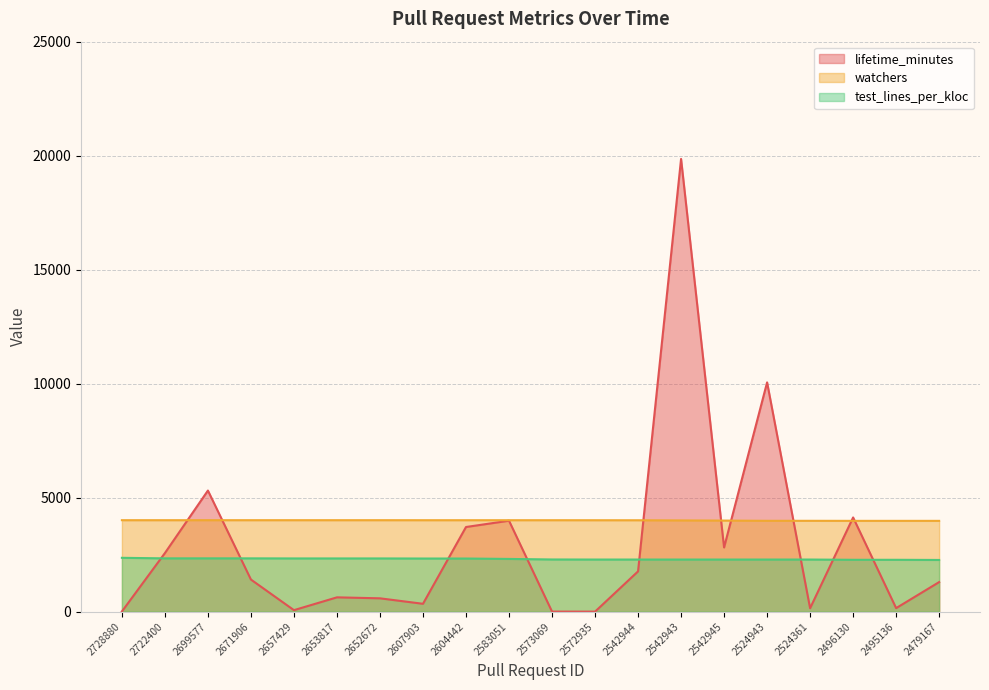

Reading left to right, what are all the values shown in this chart?

lifetime_minutes: 7.0	2570.0	5312.0	1408.0	66.0	628.0	585.0	345.0	3713.0	3989.0	3.0	1.0	1767.0	19857.0	2815.0	10056.0	150.0	4132.0	155.0	1297.0
watchers: 4012.0	4012.0	4012.0	4012.0	4012.0	4012.0	4012.0	4011.0	4011.0	4011.0	4011.0	4010.0	4009.0	4002.0	3995.0	3985.0	3985.0	3983.0	3983.0	3983.0
test_lines_per_kloc: 2361.7	2338.0	2338.0	2338.0	2334.5	2334.5	2334.5	2330.5	2330.5	2312.8	2288.8	2286.0	2286.0	2286.0	2286.0	2286.0	2286.0	2274.7	2274.7	2267.4